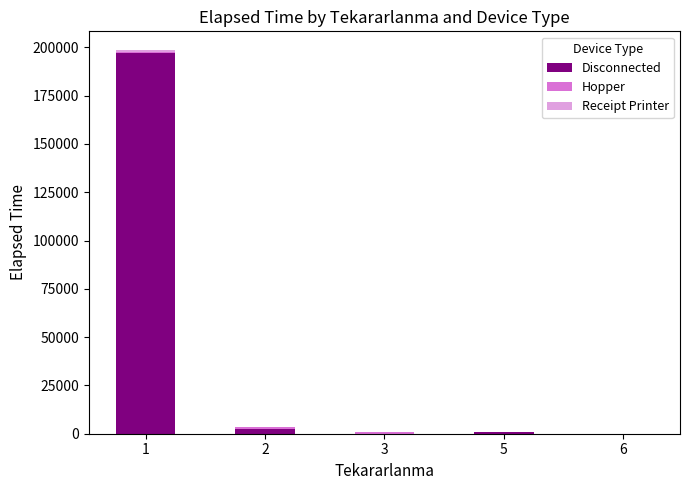

What is the highest value of the Disconnected series?

197365